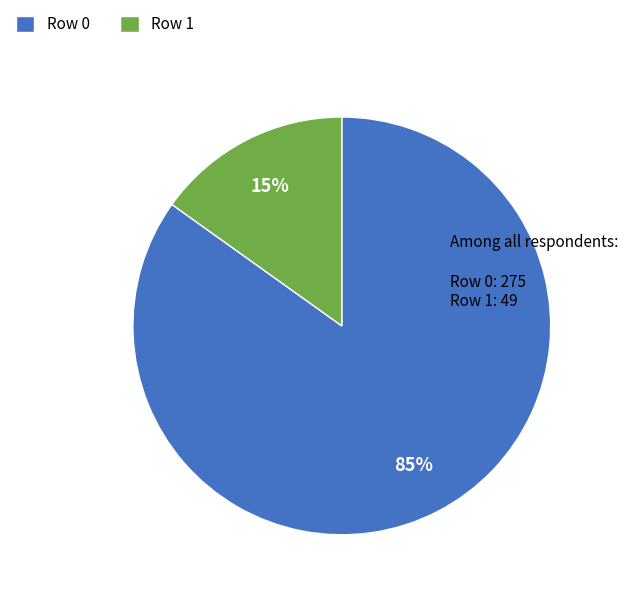

Count the number of slices in the pie.

2